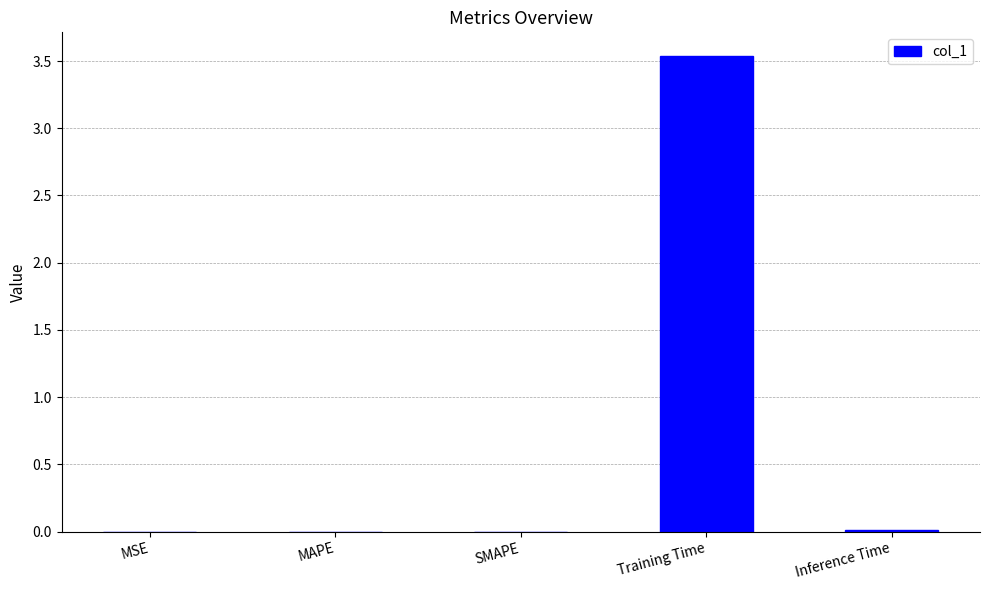

What is the sum of all values?

3.6